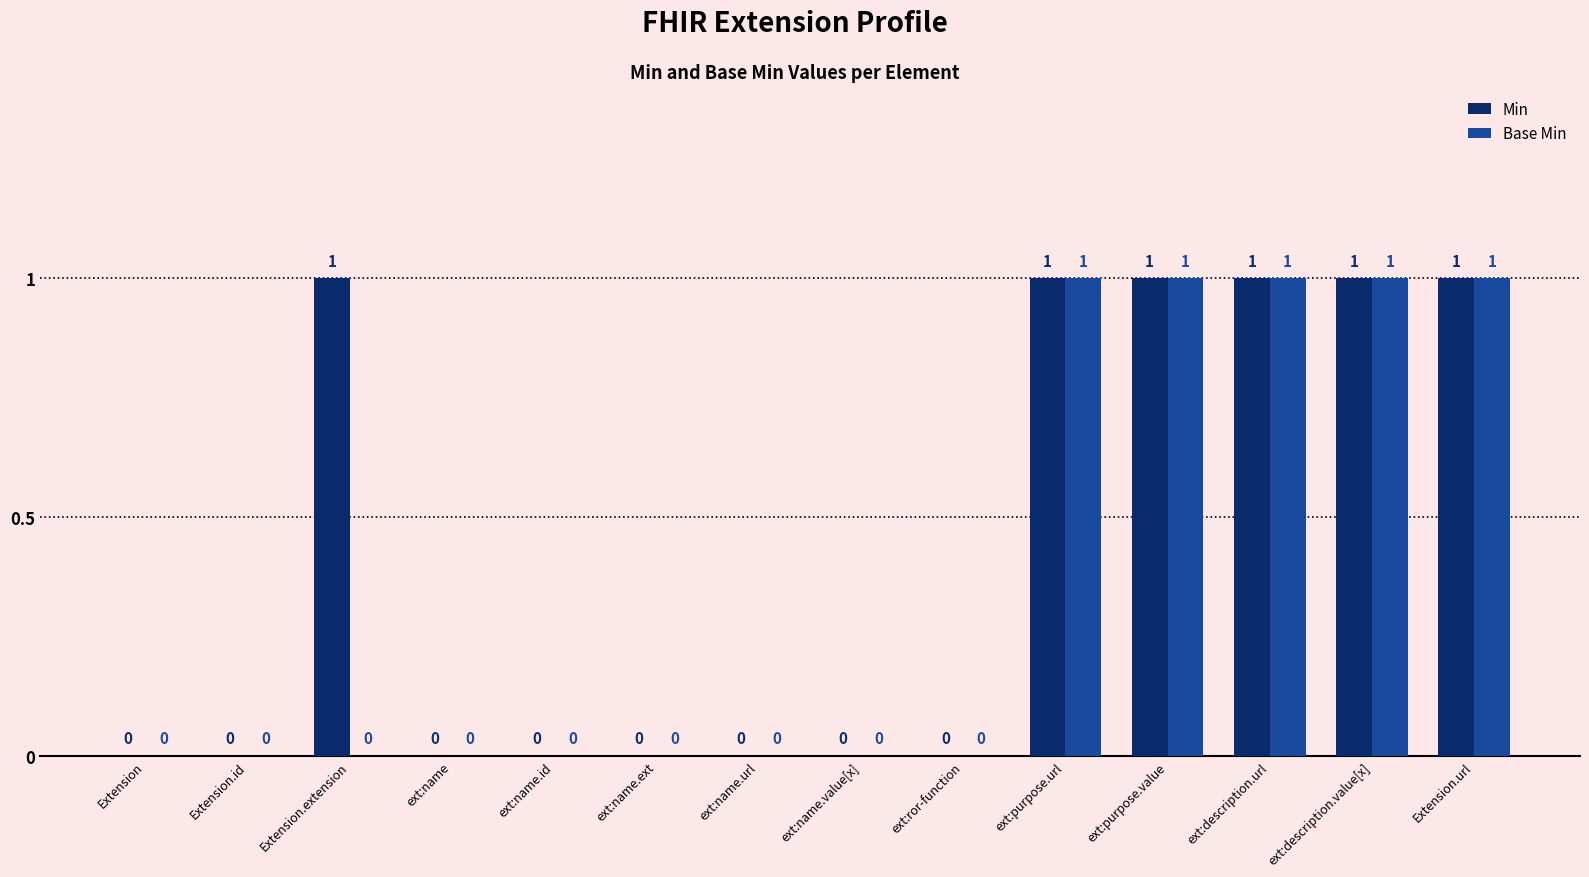

What are all the series names shown in the legend?

Min, Base Min